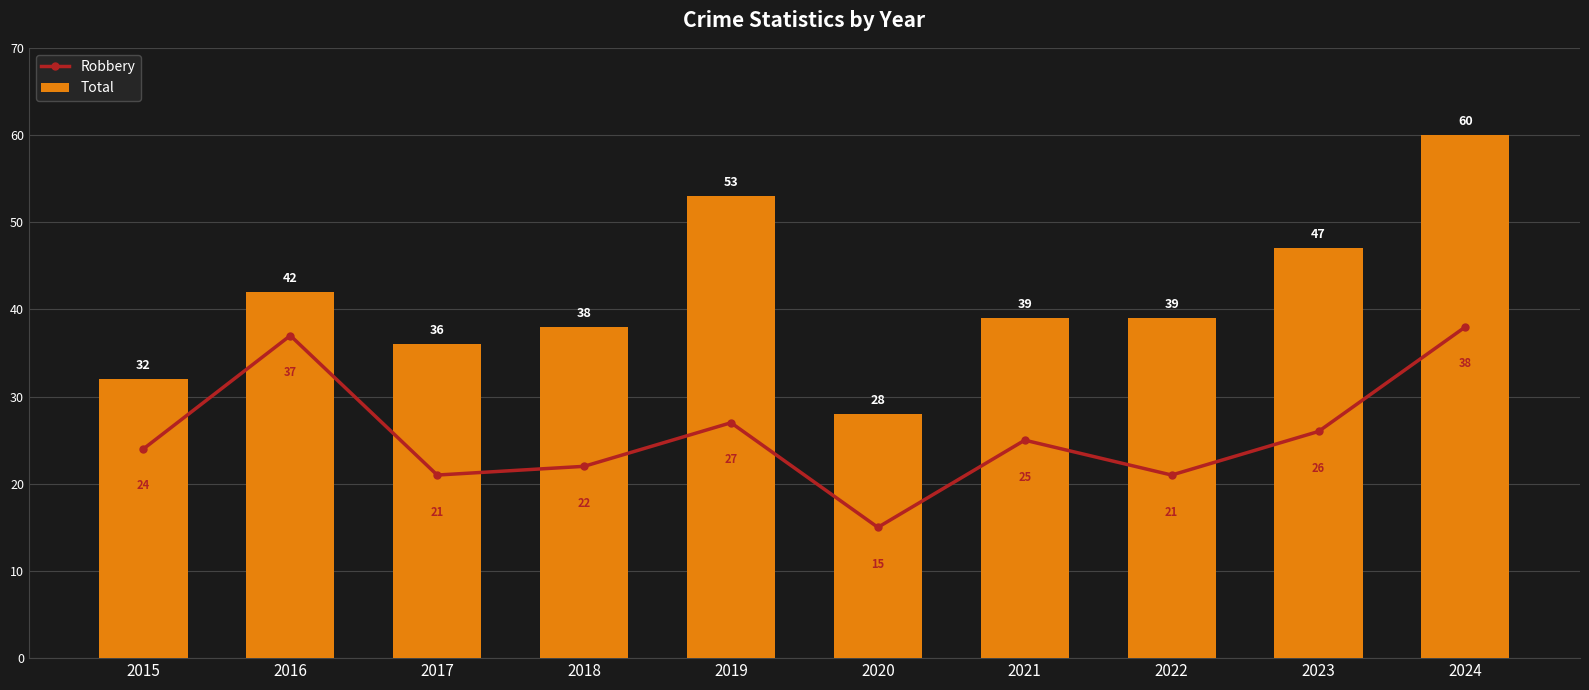

The value of Total at 2015 is 32. True or false?

True